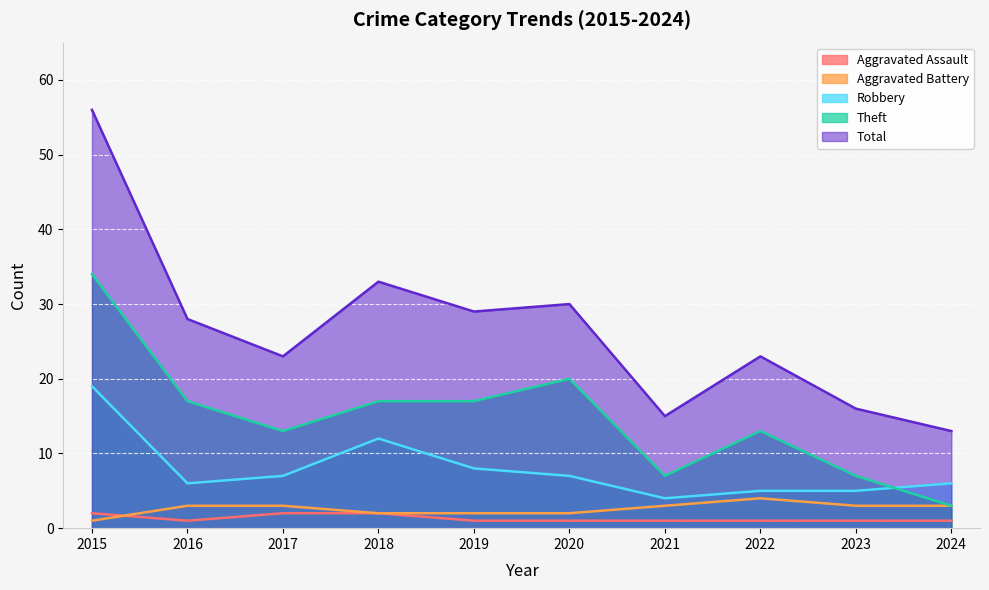

Which label corresponds to the largest value in the chart?

2015